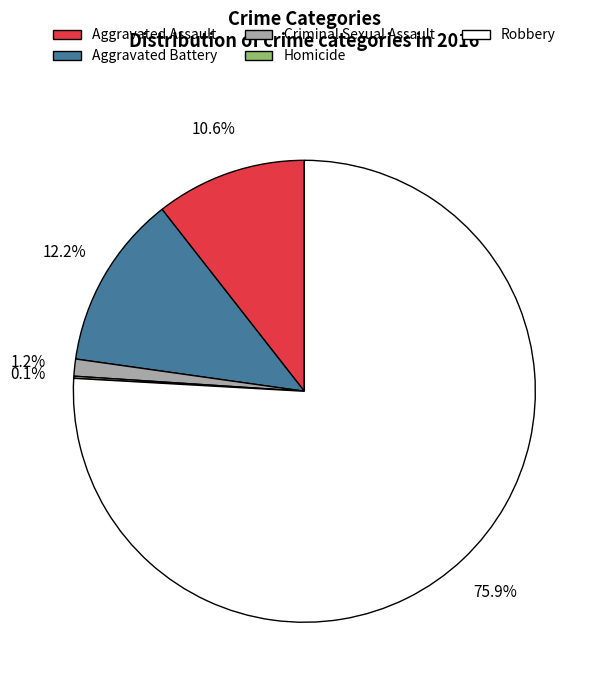

Does any single category account for the majority?

Yes